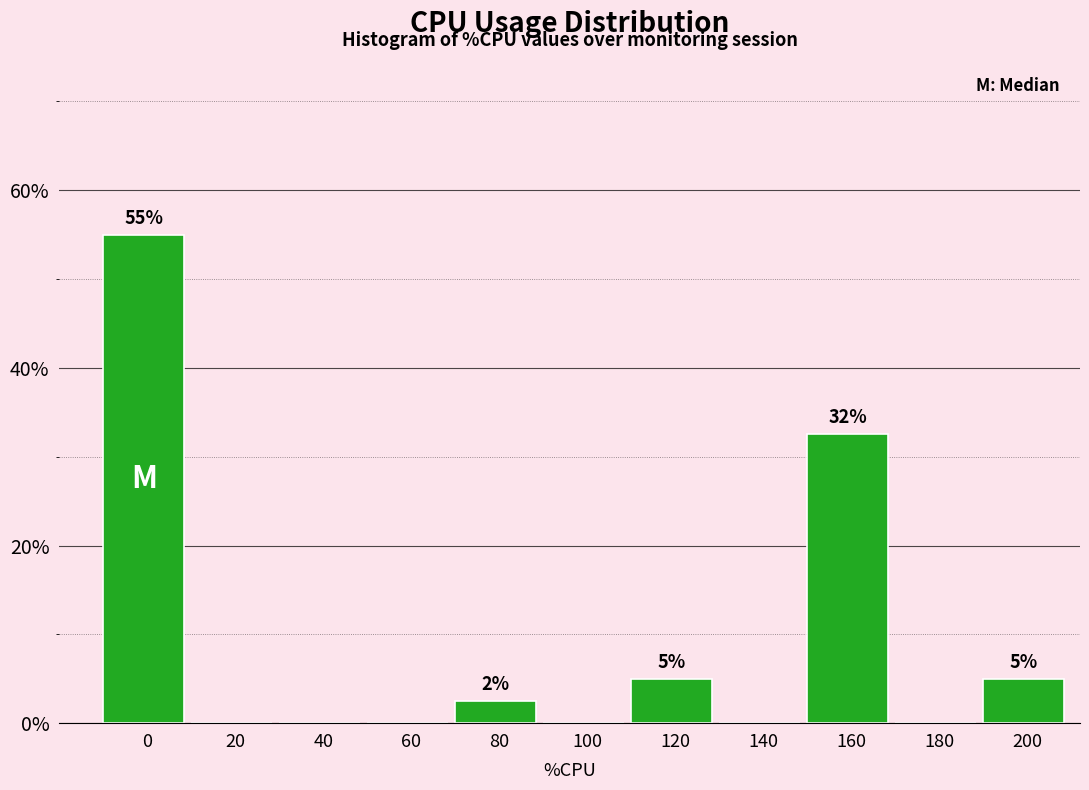

Reading right to left, what are all the values shown in this chart?

200=5.0	180=0.0	160=32.5	140=0.0	120=5.0	100=0.0	80=2.5	60=0.0	40=0.0	20=0.0	0=55.0